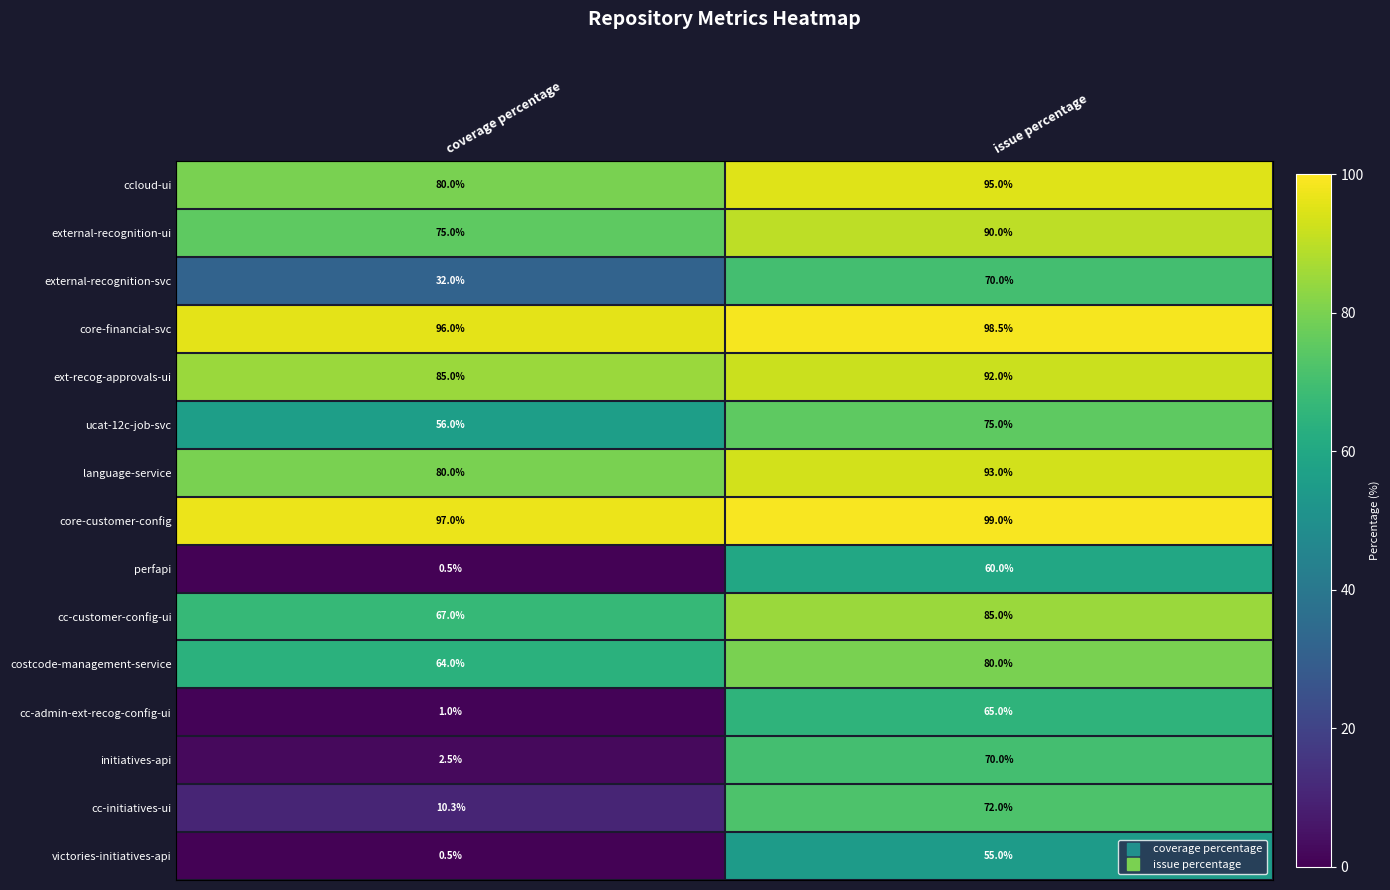

How many categories are shown in the chart?

2